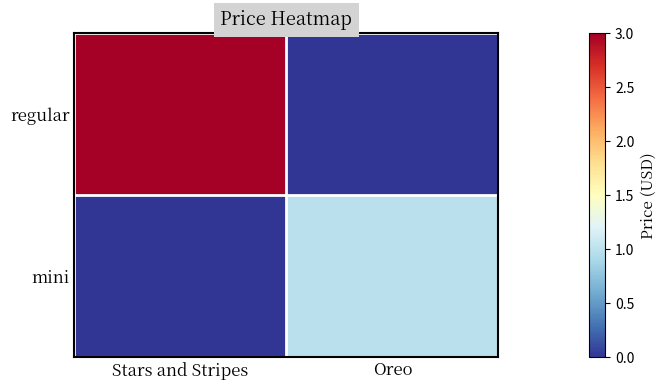

What is the difference between the highest and lowest values at Stars and Stripes?

3.0